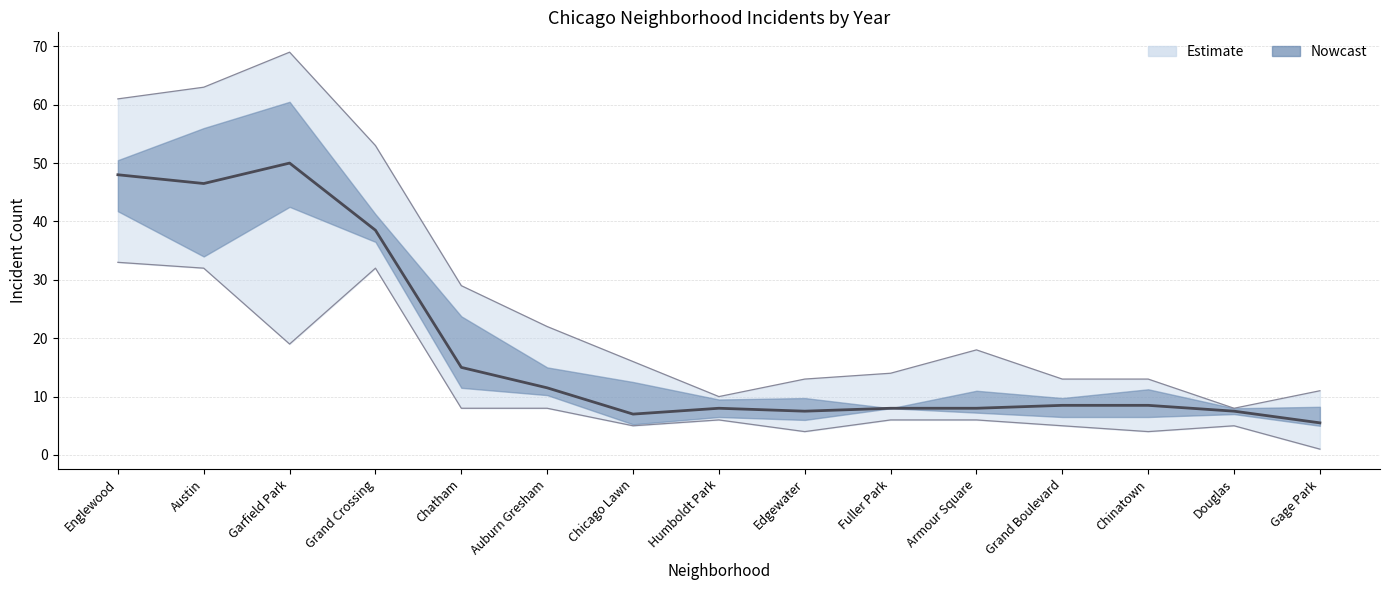

At which label does the data first exceed 8?

Englewood